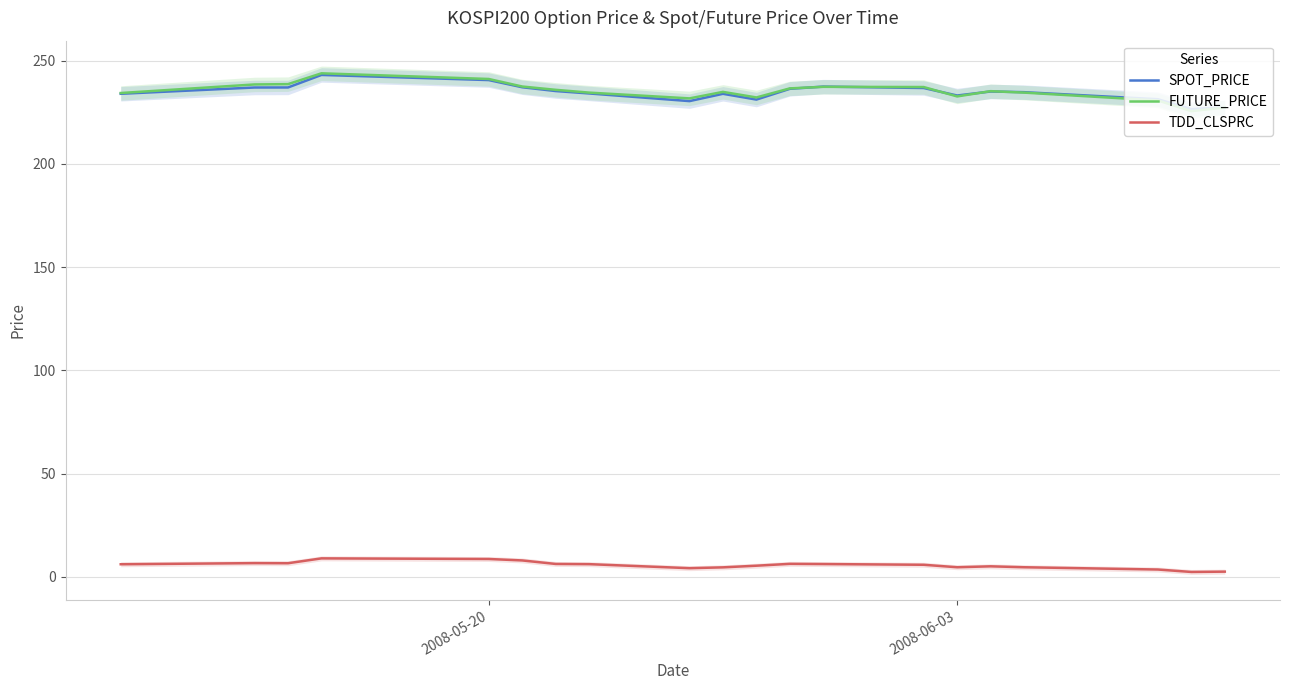

How many lines are shown in the chart?

3